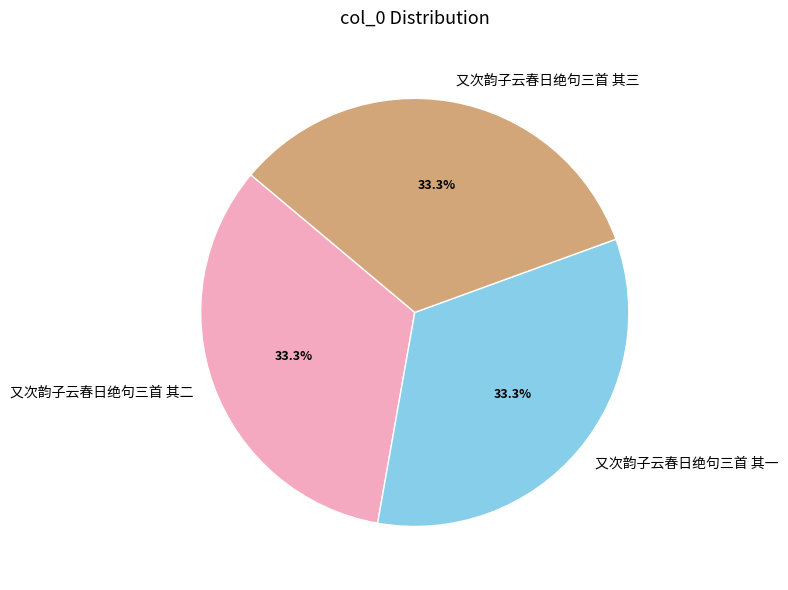

Approximately how many times larger is the value at 又次韵子云春日绝句三首 其二 compared to 又次韵子云春日绝句三首 其三?

1.0